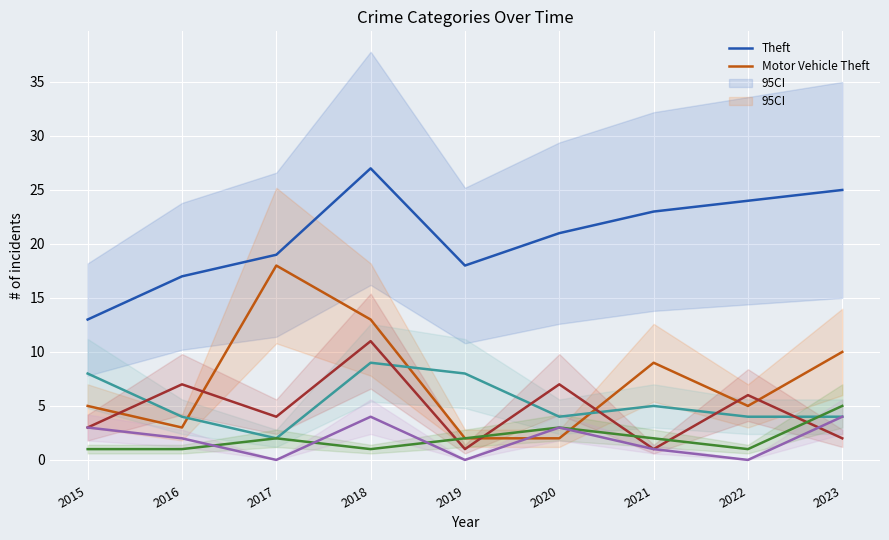

The value of Burglary at 2017 is 1. True or false?

False